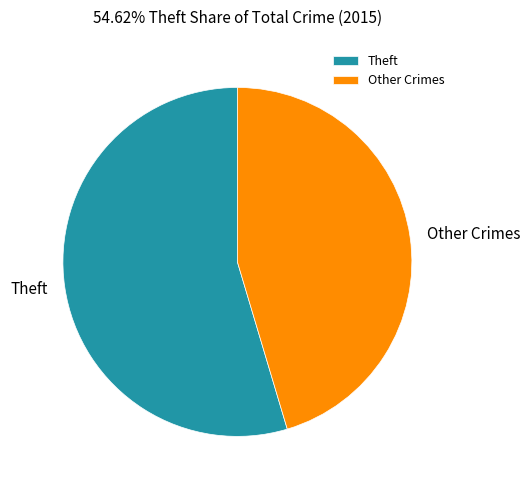

Between Theft and Other Crimes, which is larger?

Theft